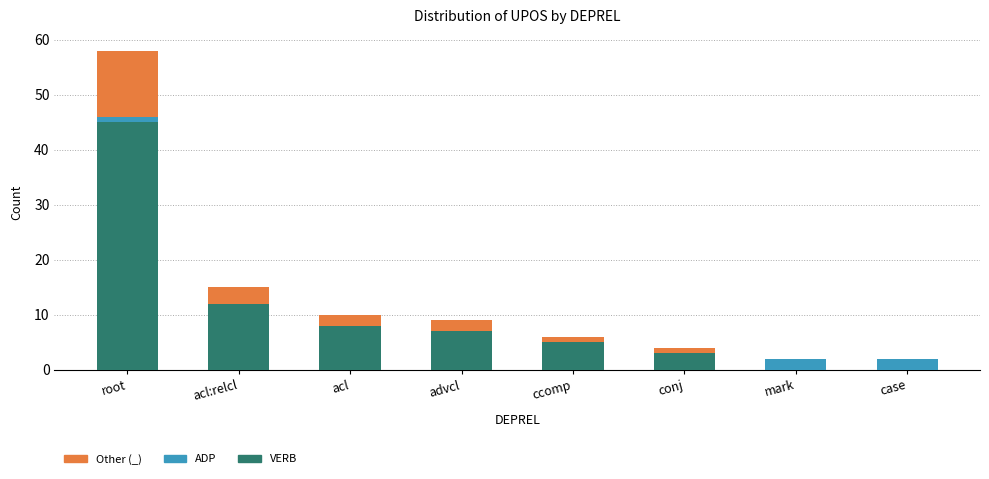

What is the label of the 7th bar from the right?

acl:relcl